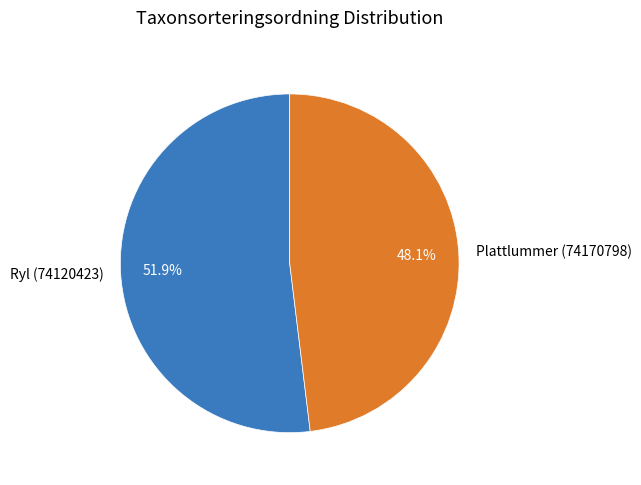

Rank the categories by value from lowest to highest.

Plattlummer (74170798), Ryl (74120423)